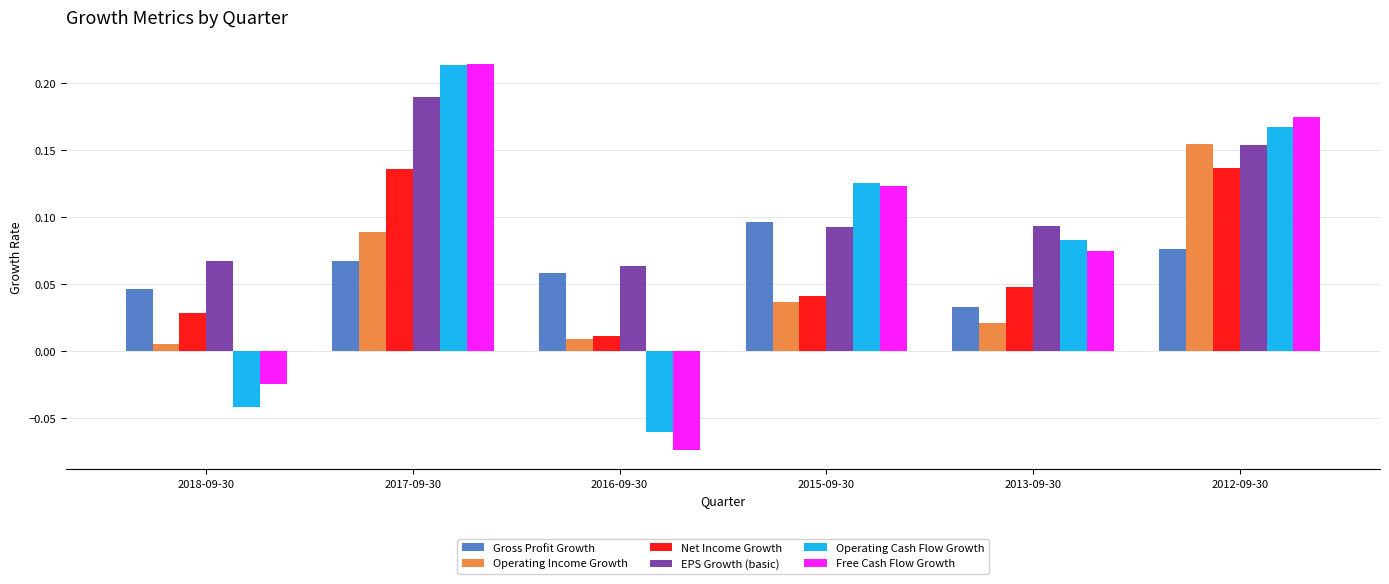

What is the label of the 5th bar from the left?

2013-09-30